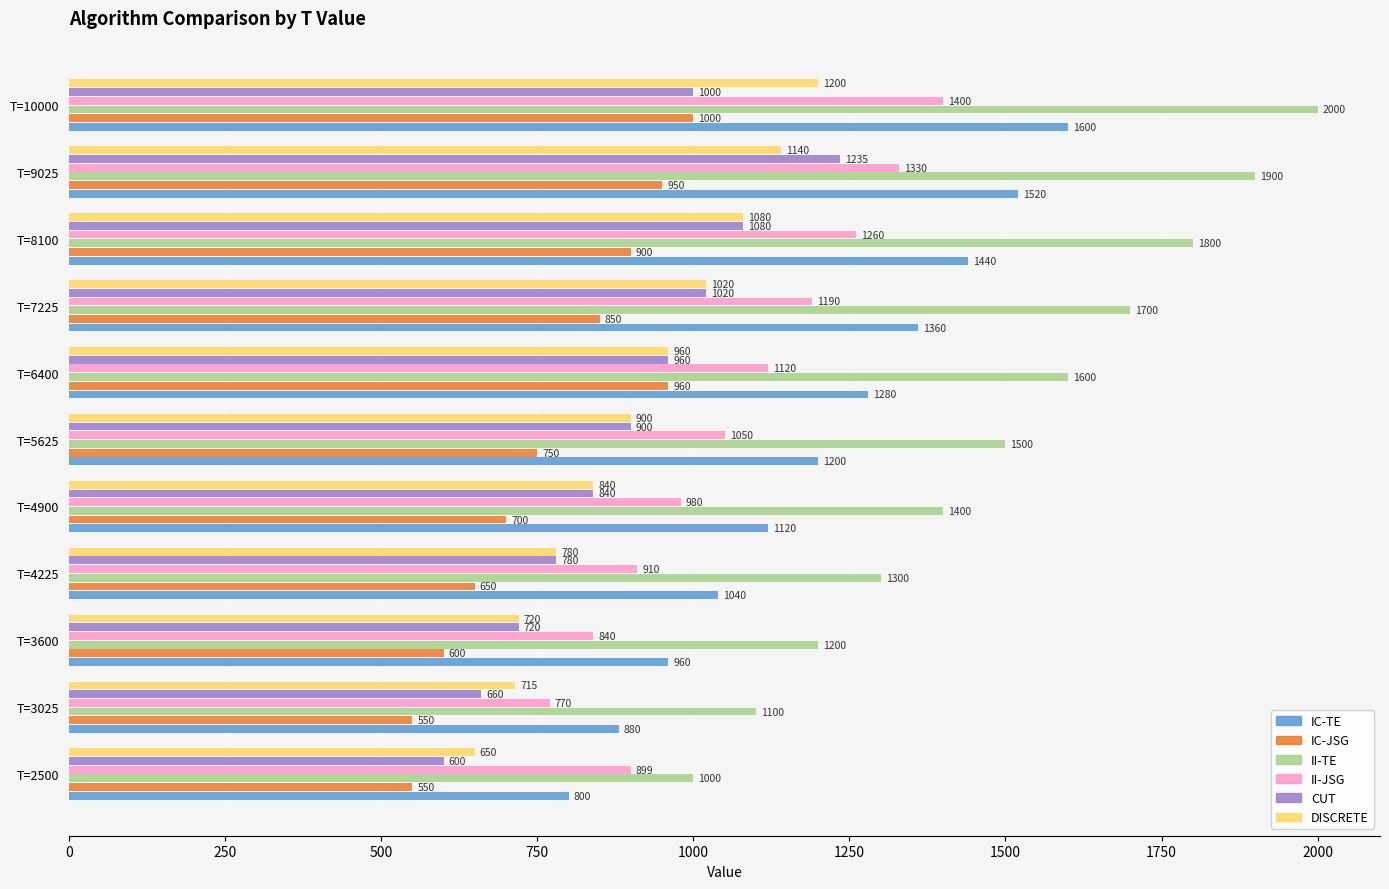

Count the II-TE values in the range 1200 to 1800.

7